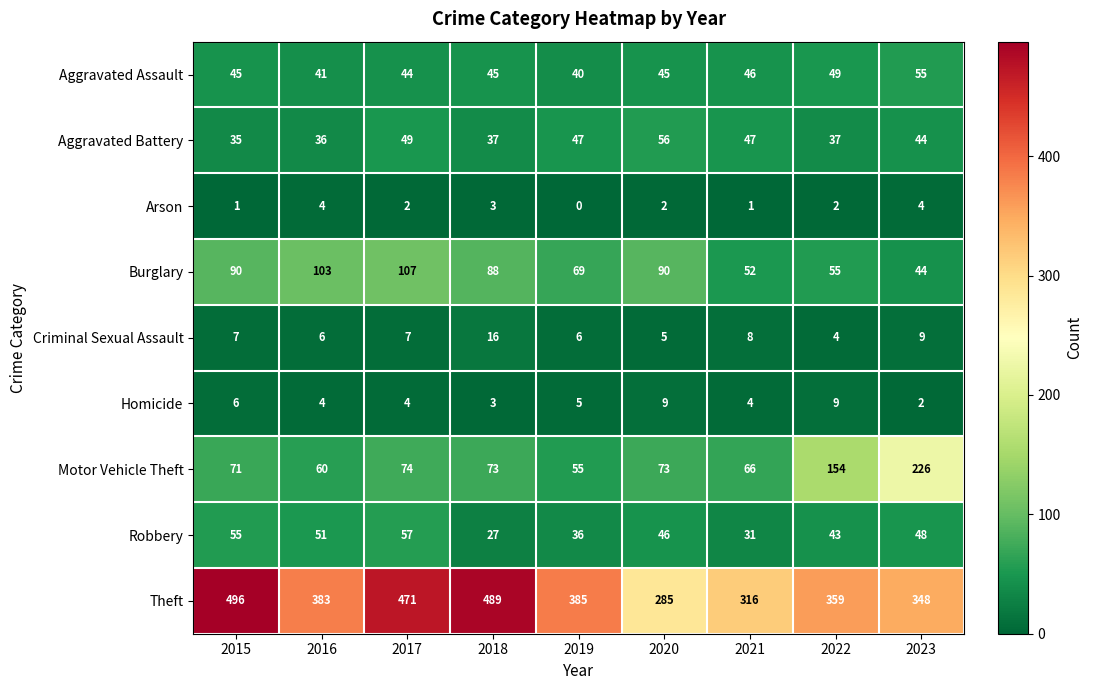

What is the difference between the highest and lowest values at 2021?

315